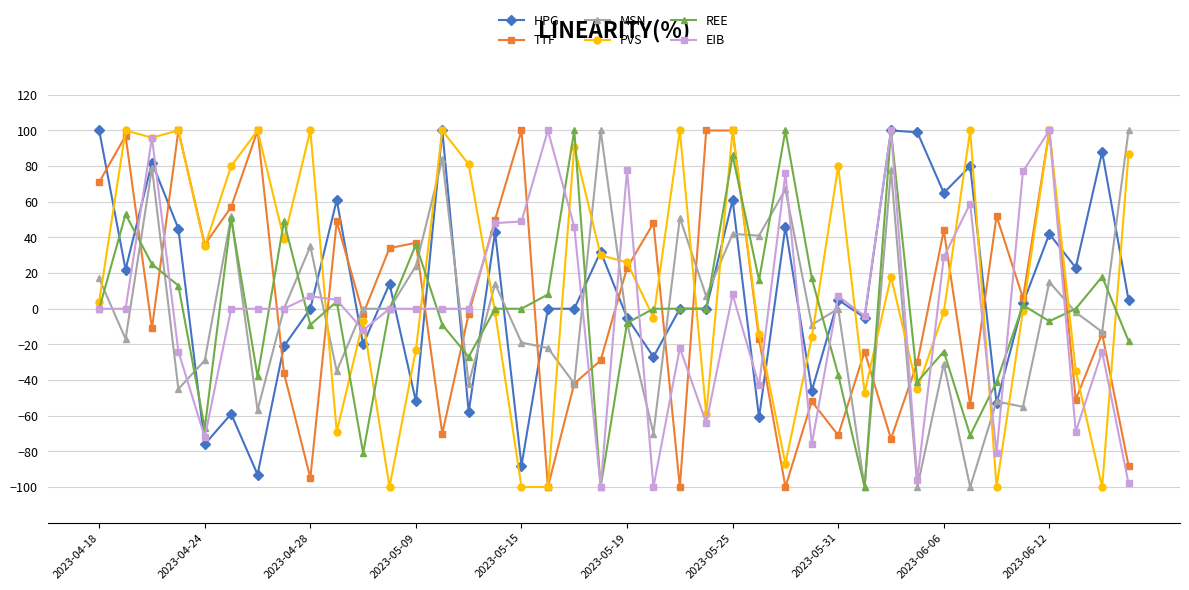

What is the minimum value shown in the chart?

-100